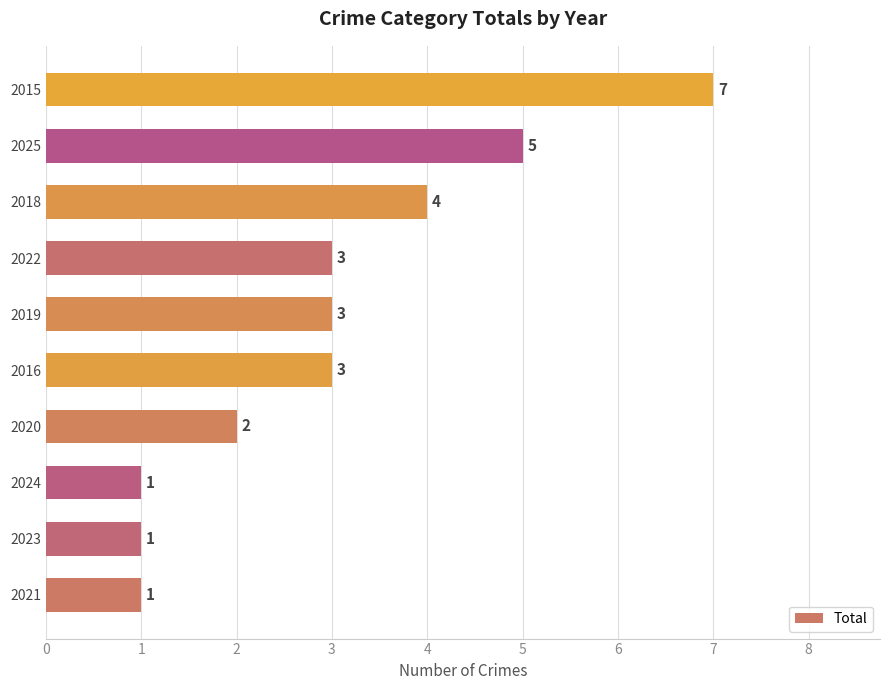

How many data points are less than 3?

4